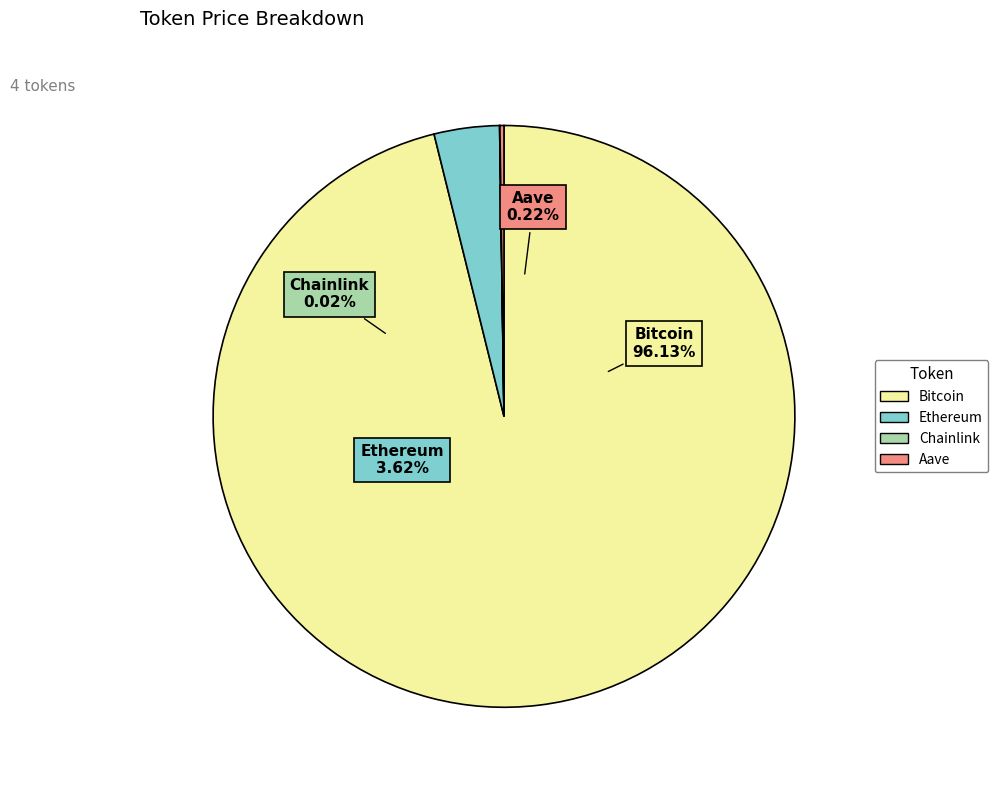

Combined, do Ethereum and Aave account for over 50%?

No